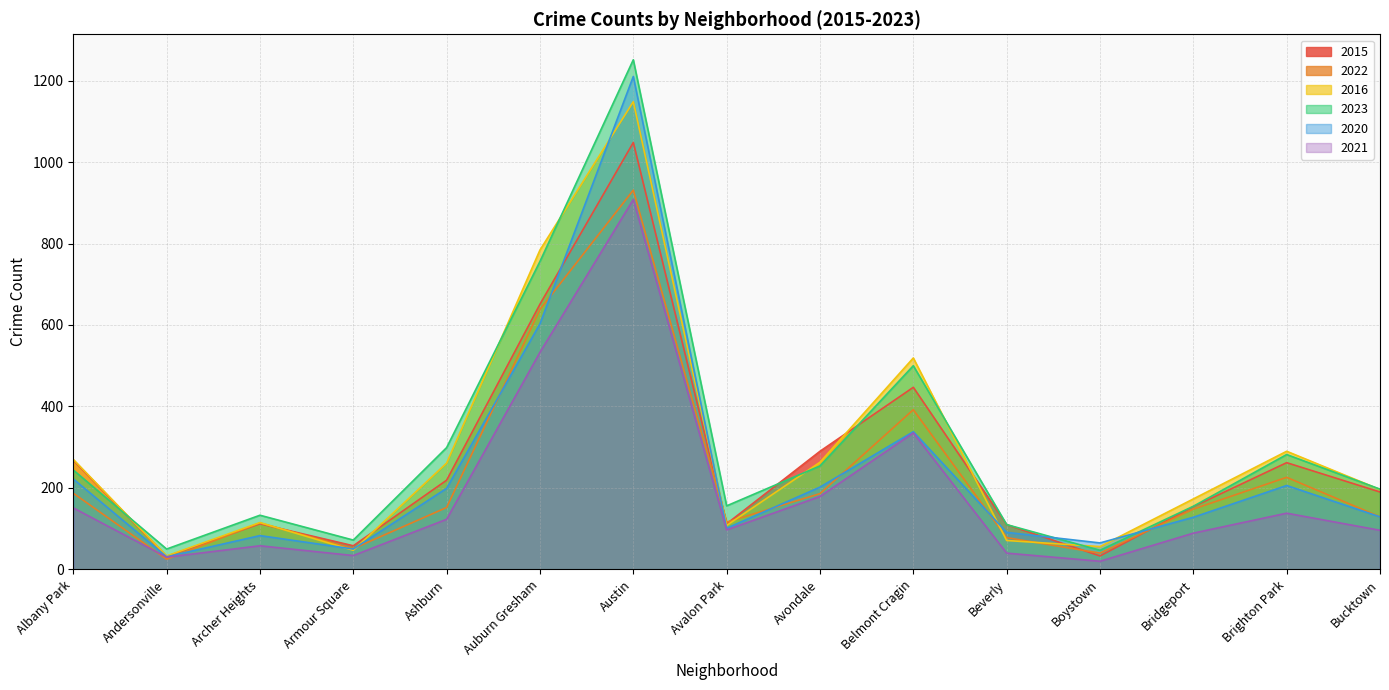

What position from the left is Brighton Park?

14